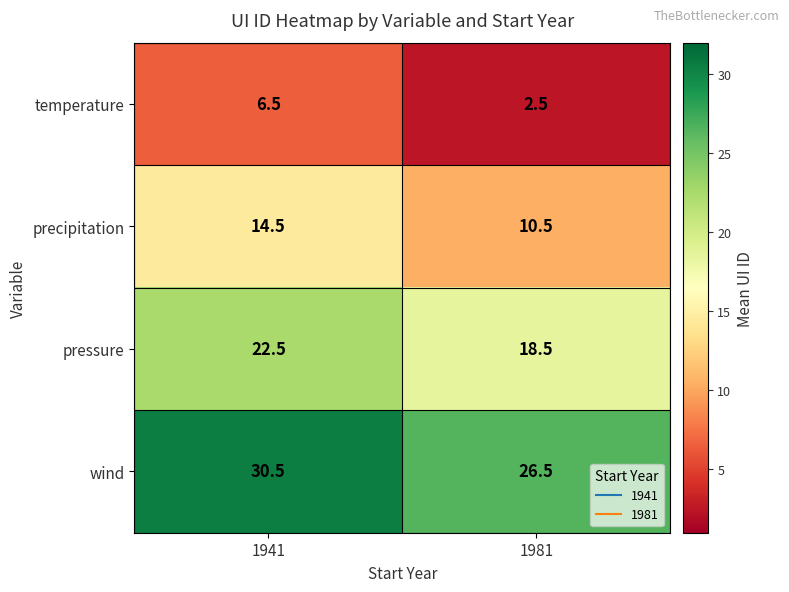

How many data points in temperature are above 6?

1